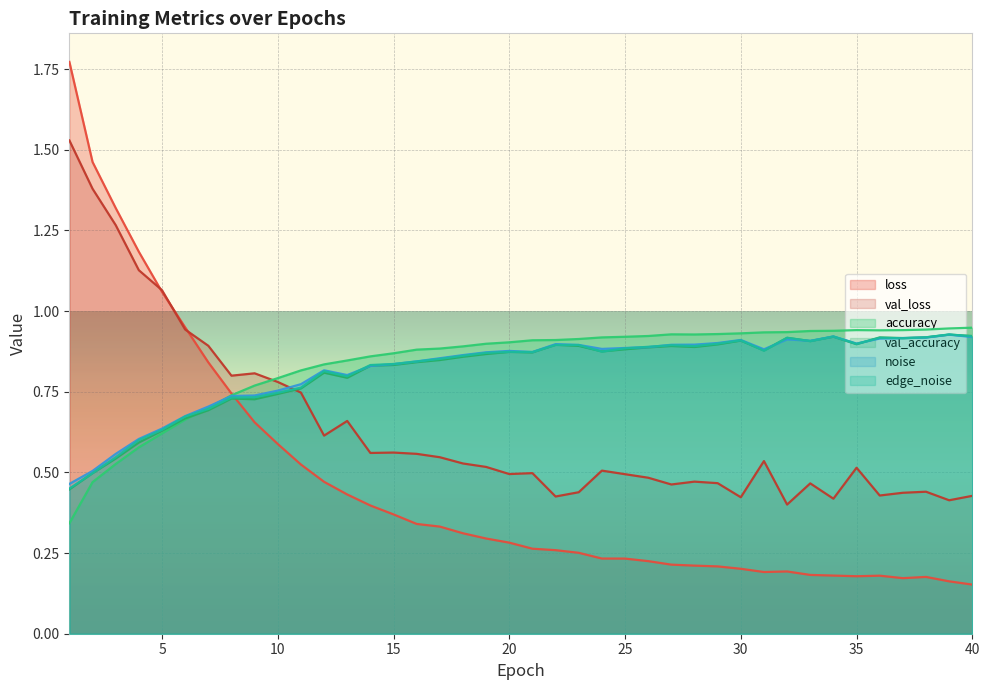

At which category is the sum across all series the highest?

1